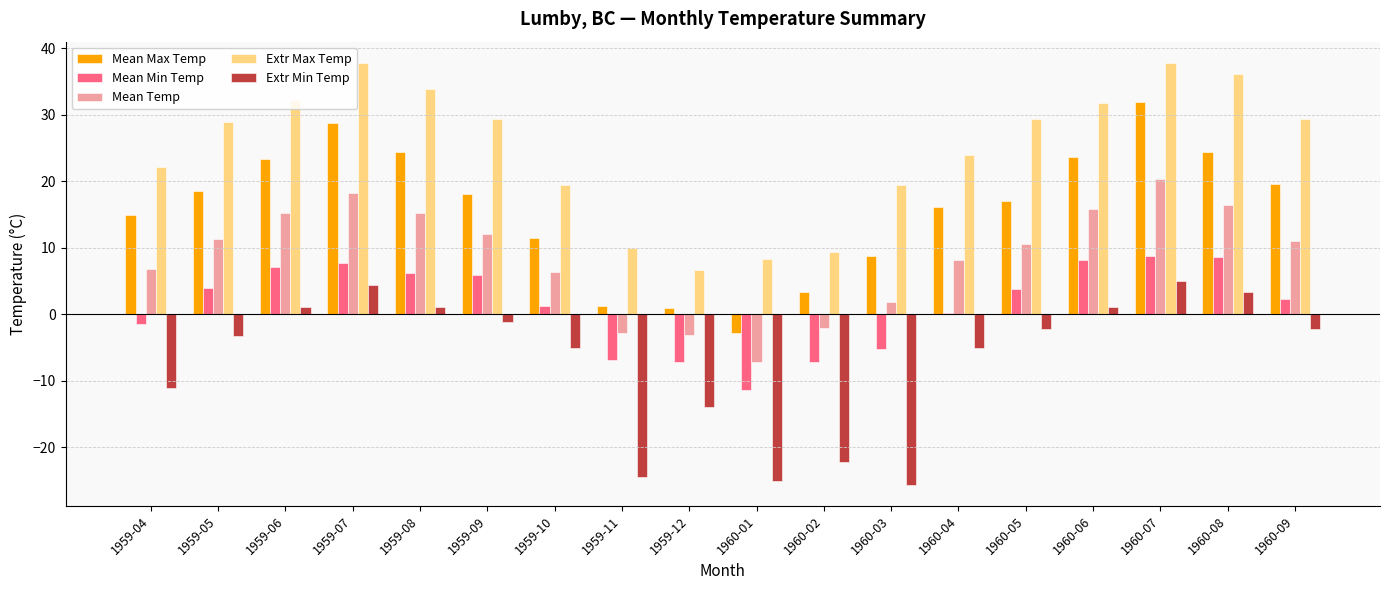

What is the maximum value shown in the chart?

37.8